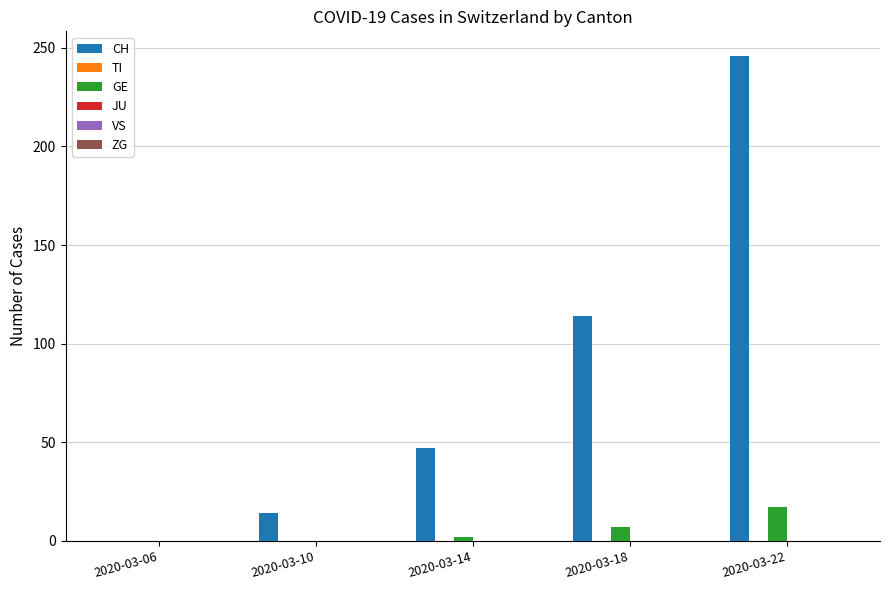

Reading left to right, extract all data points from this chart.

CH: 2020-03-06=0	2020-03-10=14	2020-03-14=47	2020-03-18=114	2020-03-22=246
GE: 2020-03-06=0	2020-03-10=0	2020-03-14=2	2020-03-18=7	2020-03-22=17